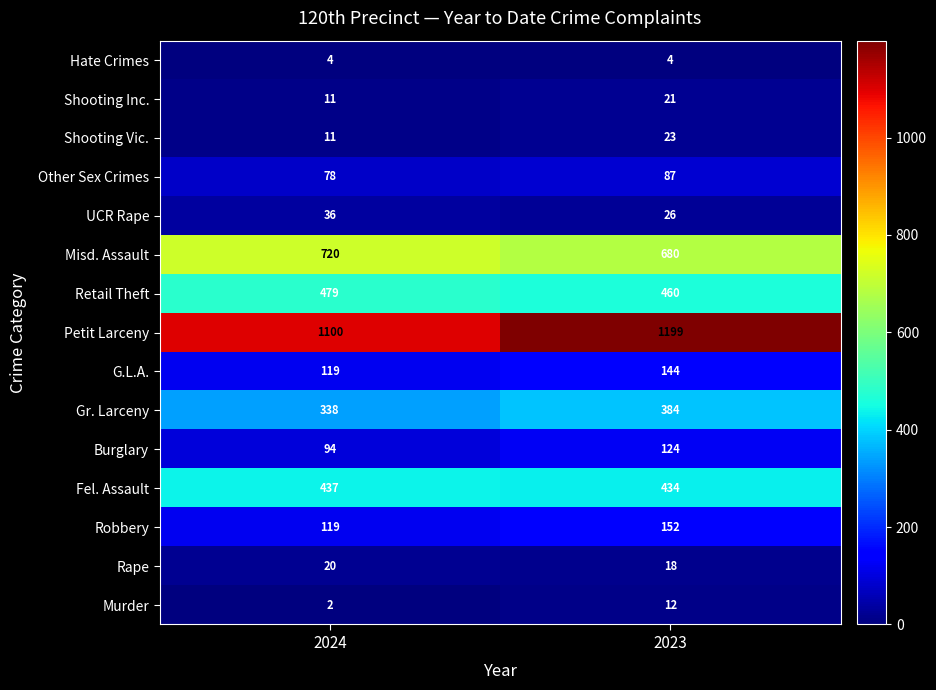

What is the sum of the Murder values at 2024 and 2023?

14